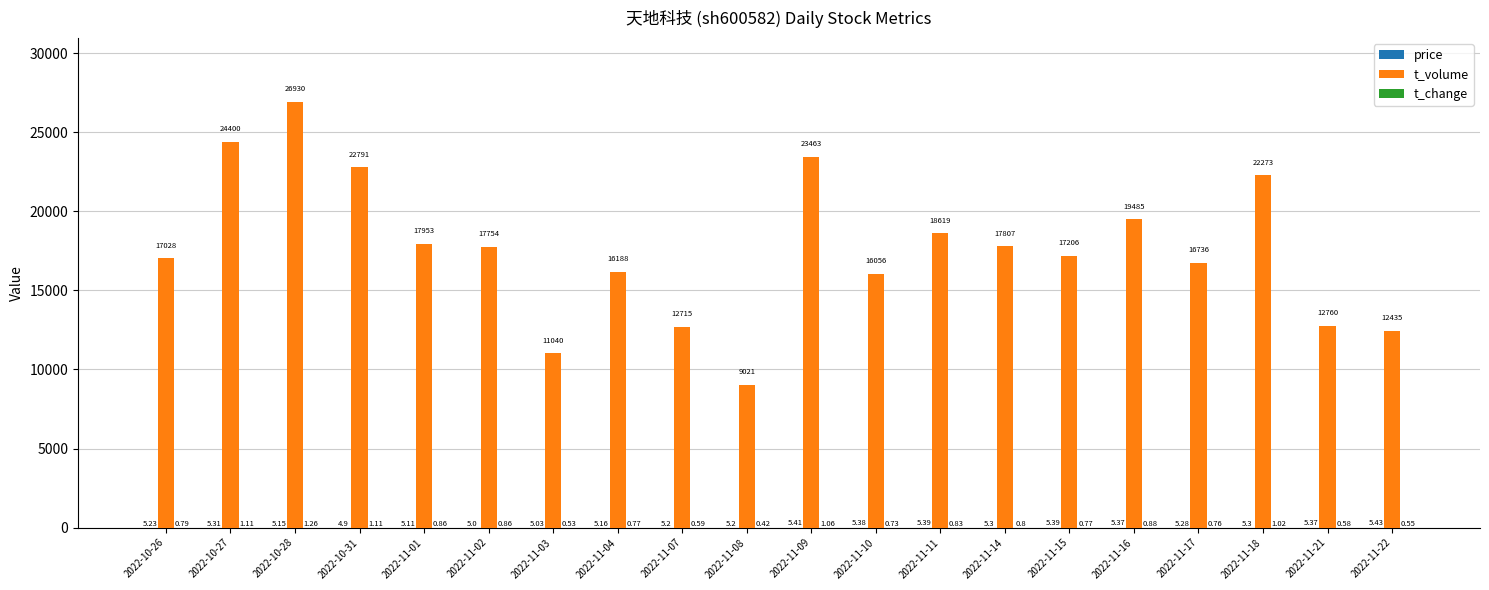

Which series changed the most between 2022-11-07 and 2022-11-22?

t_volume